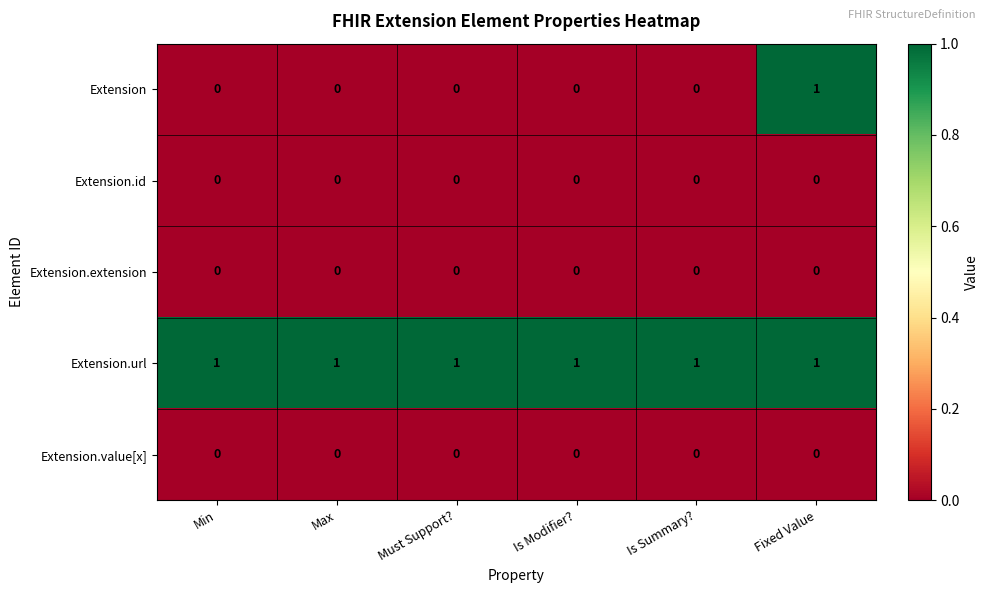

Reading left to right, transcribe all the data shown in this chart.

Extension: 0	0	0	0	0	1
Extension.id: 0	0	0	0	0	0
Extension.extension: 0	0	0	0	0	0
Extension.url: 1	1	1	1	1	1
Extension.value[x]: 0	0	0	0	0	0